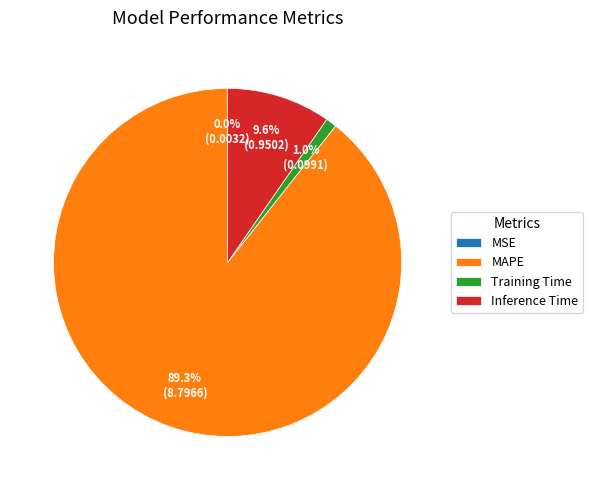

Is there any slice that represents more than half of the pie?

Yes